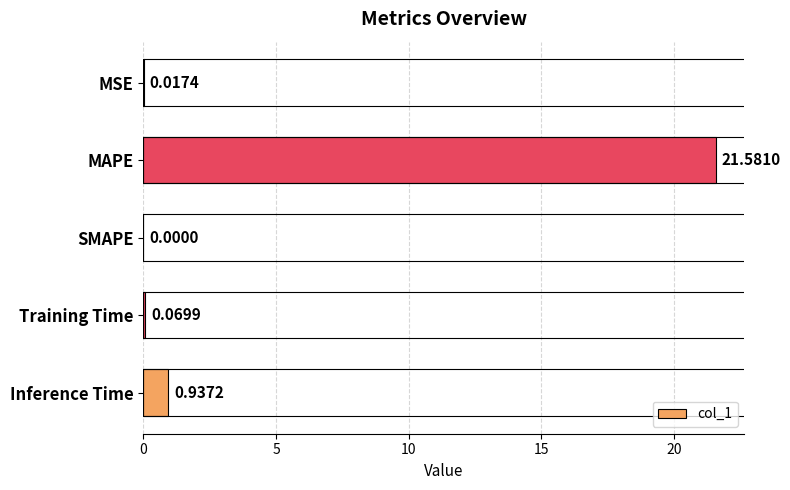

Does the chart contain stacked bars?

No